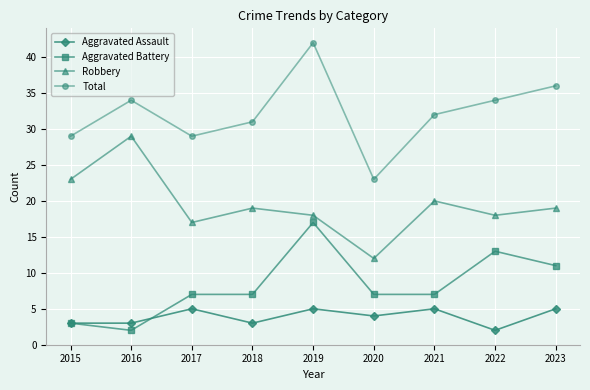

Where does the Aggravated Assault series first go above 4?

2017